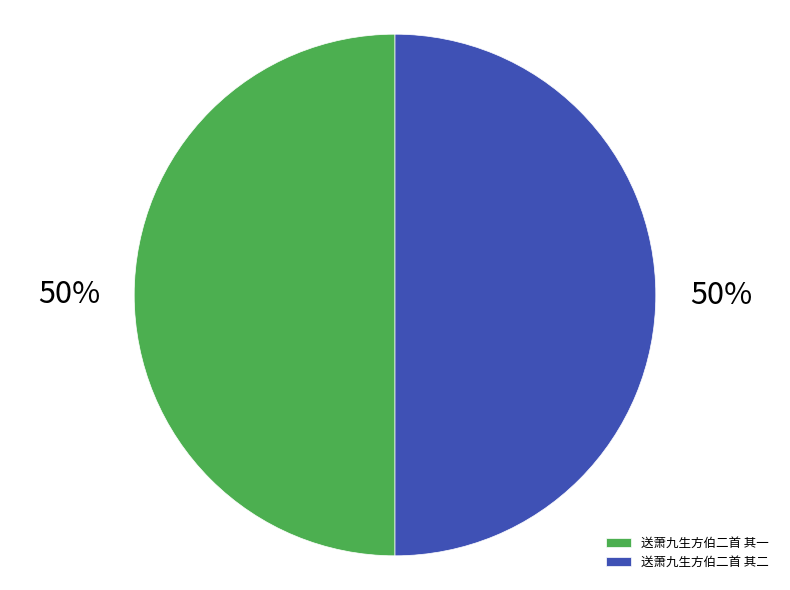

The 送萧九生方伯二首 其一 slice represents 65% of the pie. True or false?

False